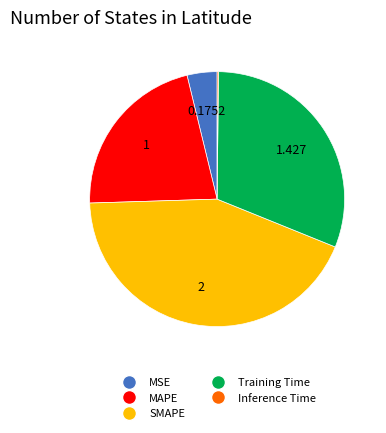

Does Training Time represent more than half of the total?

No